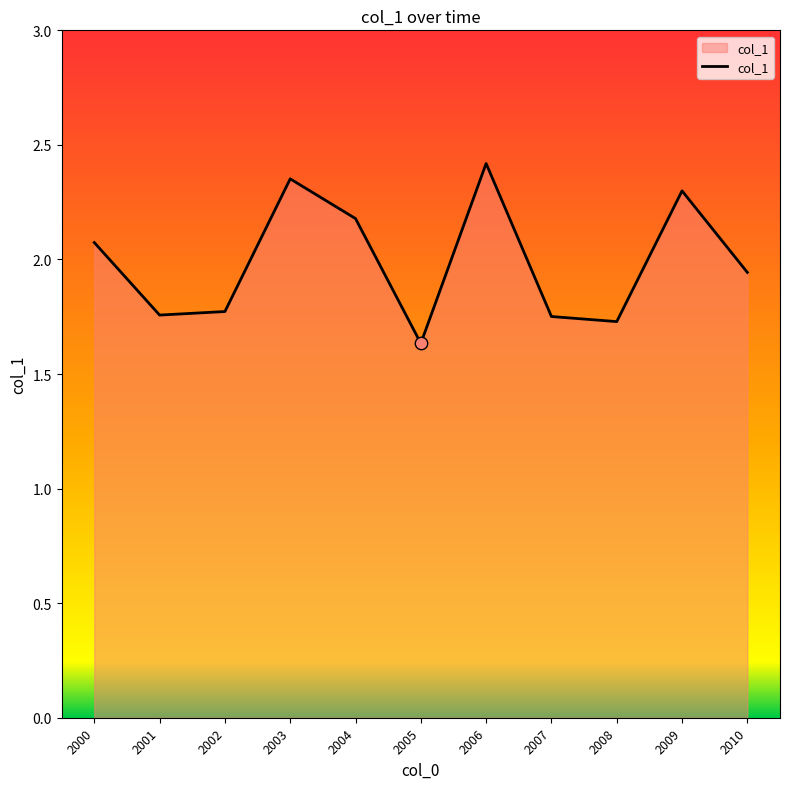

Approximately how many times larger is the value at 2004 compared to 2001?

1.2